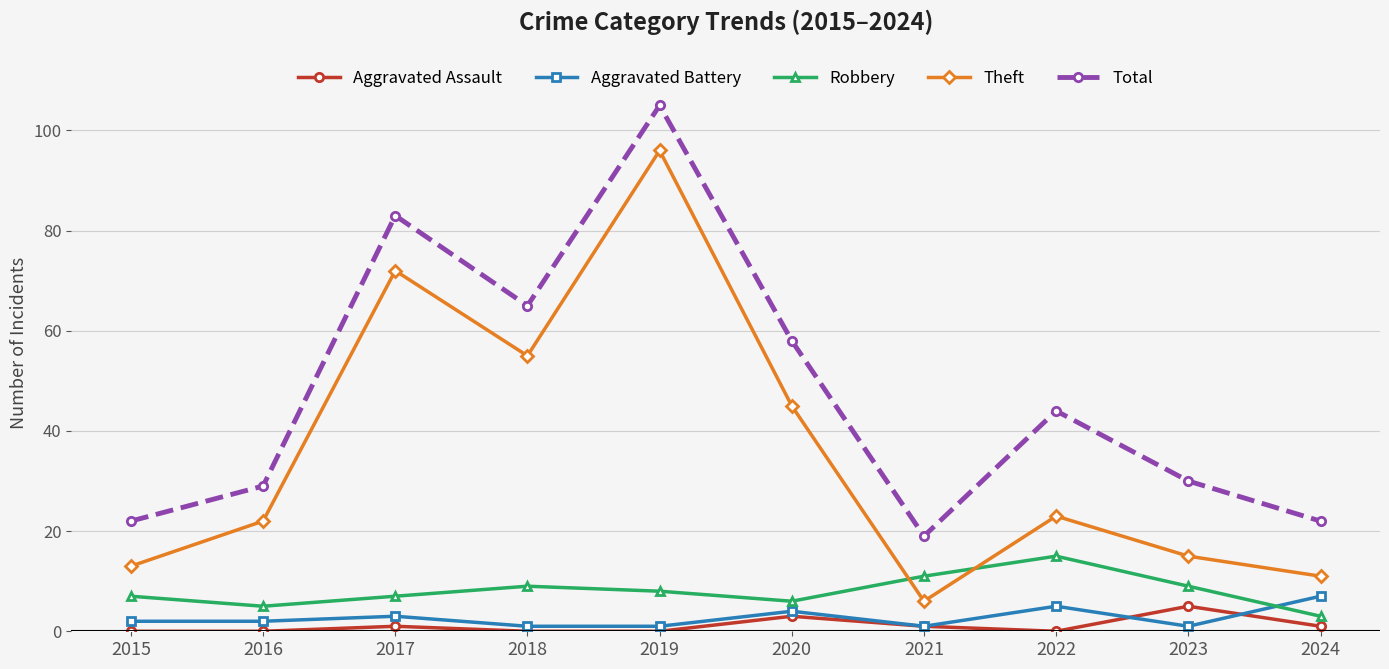

At which category is the sum across all series the highest?

2019